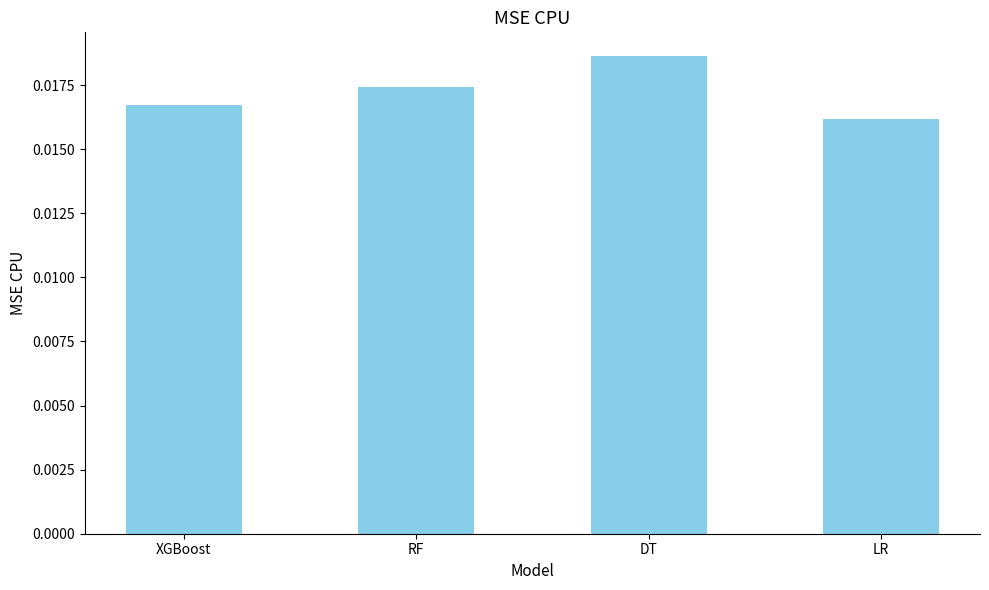

Rank the categories by value from lowest to highest.

LR, XGBoost, RF, DT